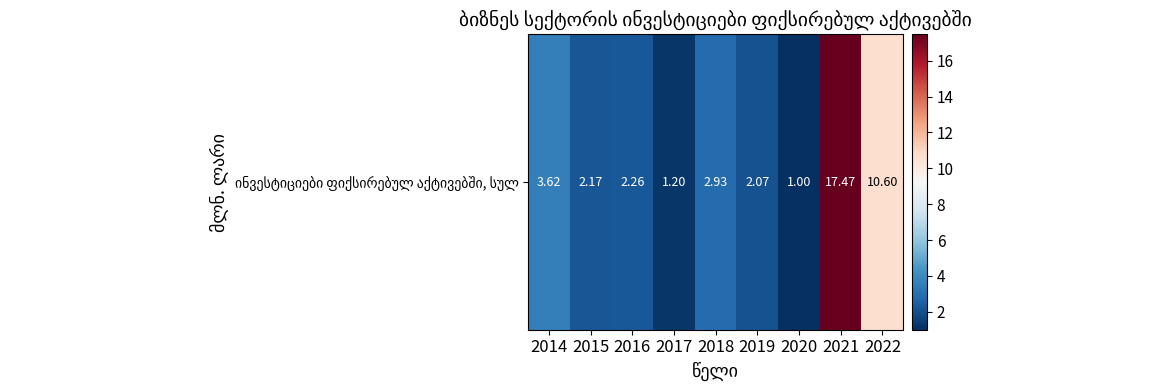

What value does the data have at 2017?

1.2